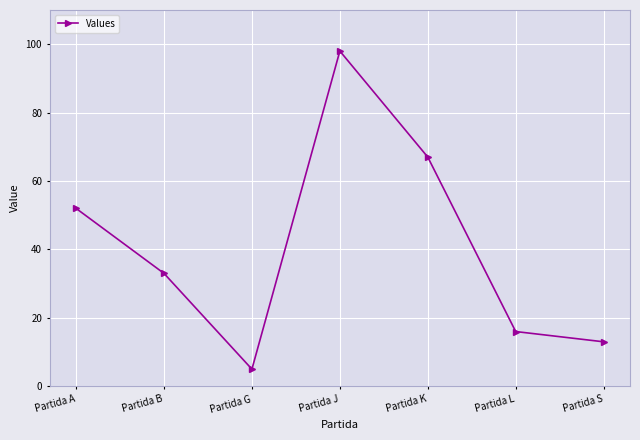

At which category does the data reach its first local valley?

Partida G